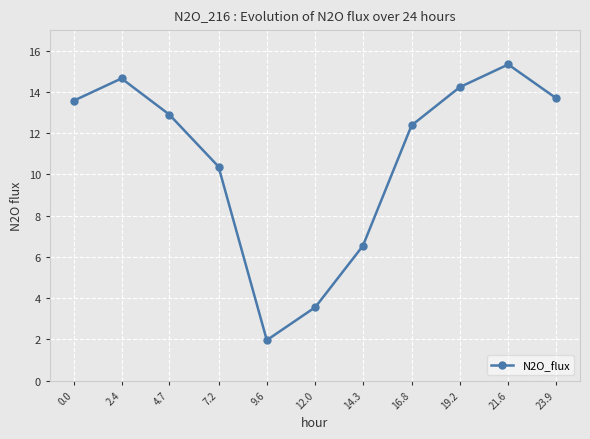

What is the change in value from 4.7 to 14.3?

-6.4